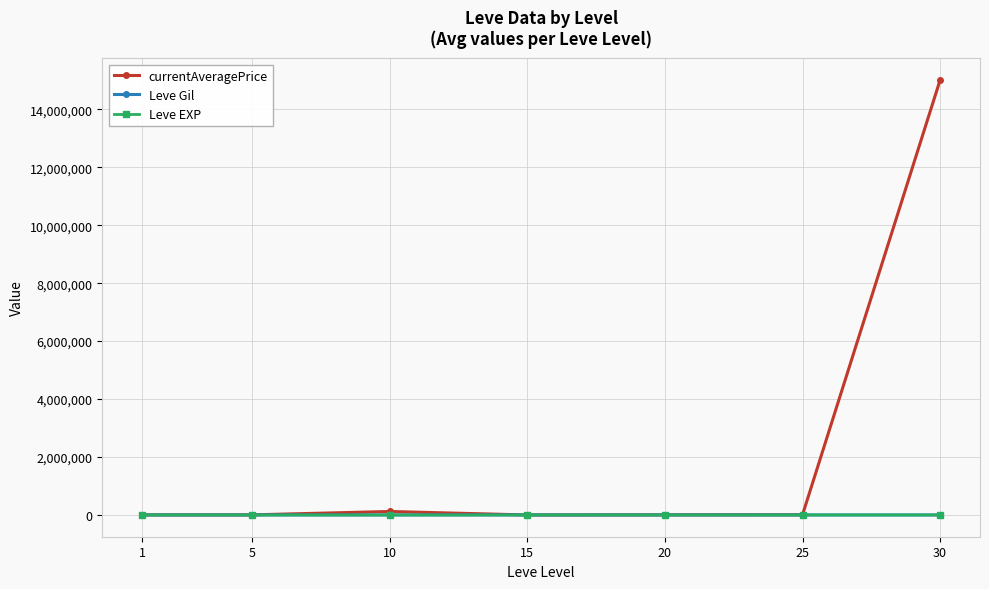

True or false: currentAveragePrice has more than 0 points higher than both neighbors.

True